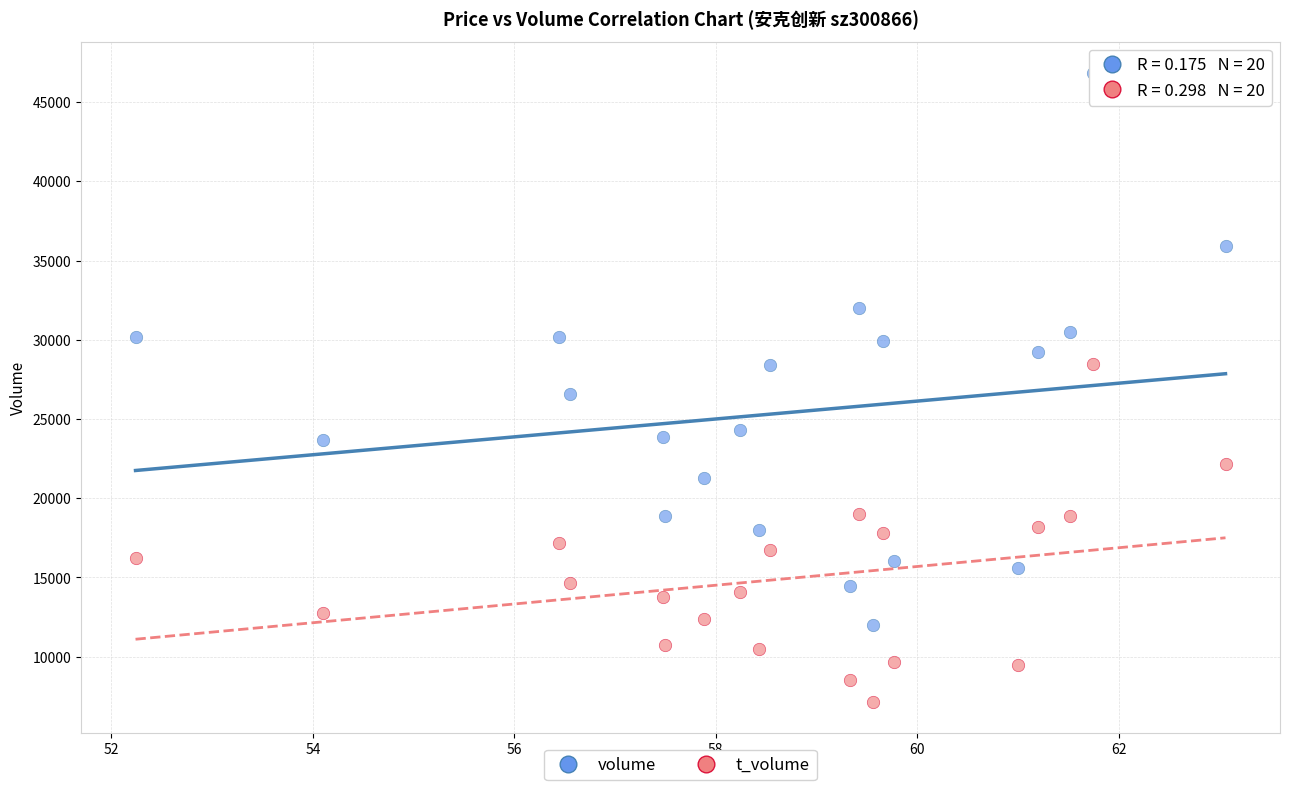

Which series has the widest spread of Y values?

volume